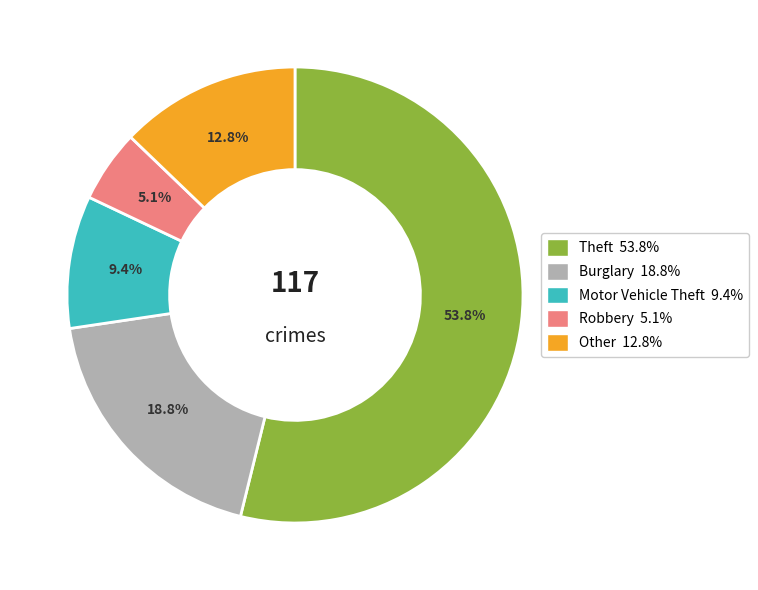

What portion of the pie excludes Other?

87.2%